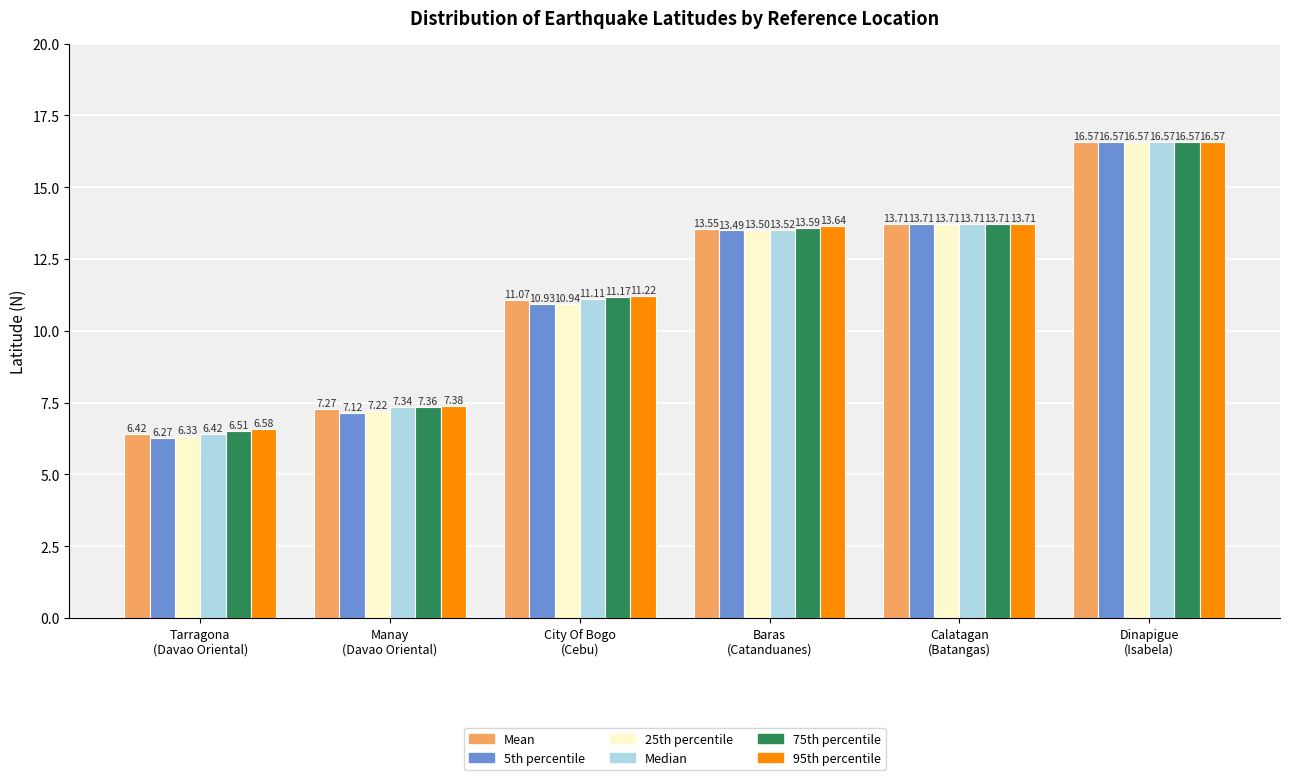

At how many categories does at least one series exceed 6?

6